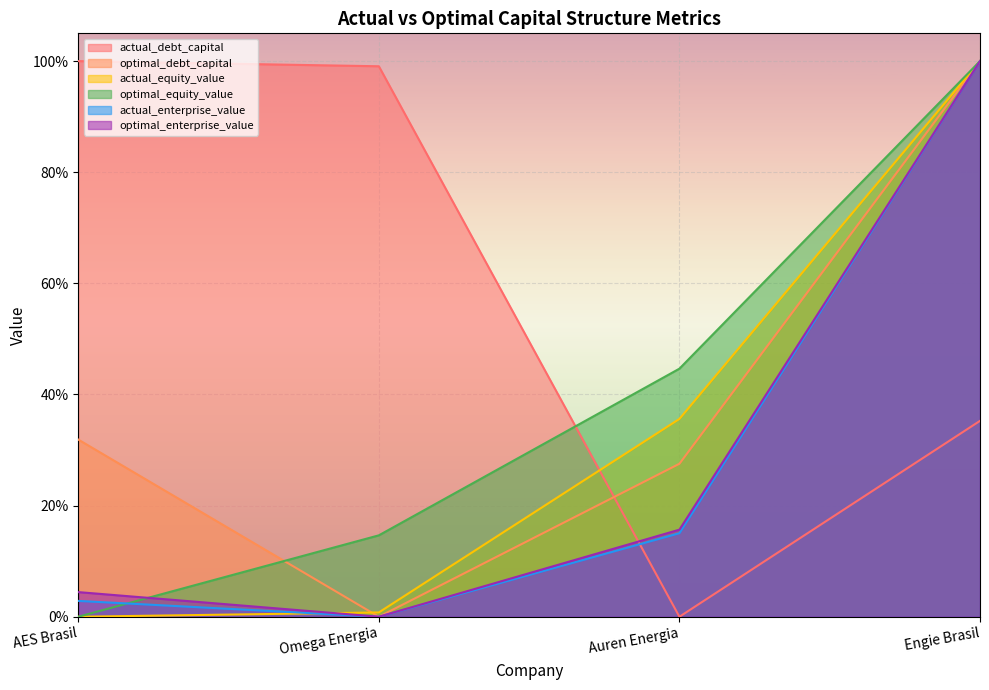

Between Auren Energia and Engie Brasil, which is larger?

Engie Brasil